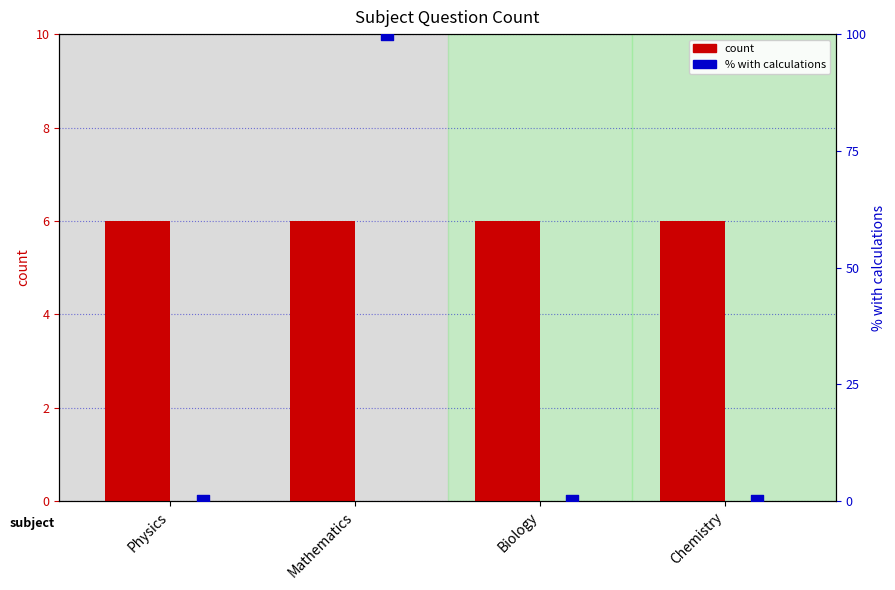

Is the value of count at Biology greater than the value of percentile (calculations present) at Mathematics?

No